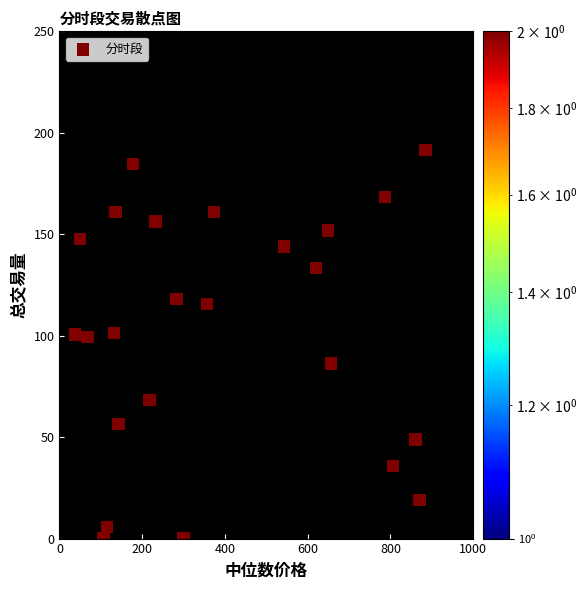

What is the range of Y values (max minus min)?

191.5